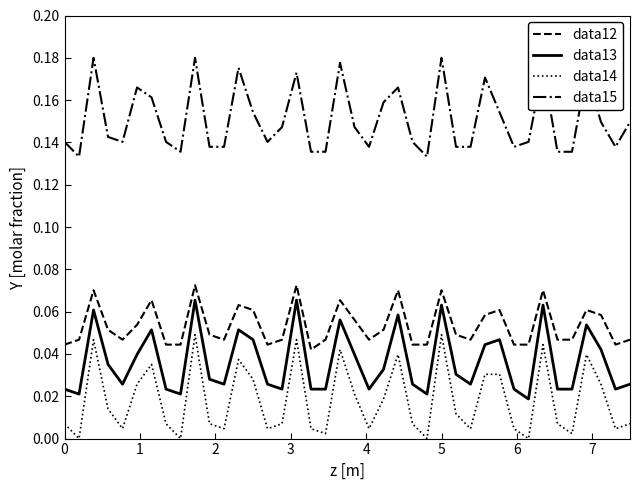

True or false: data13 and data12 cross at least once.

False